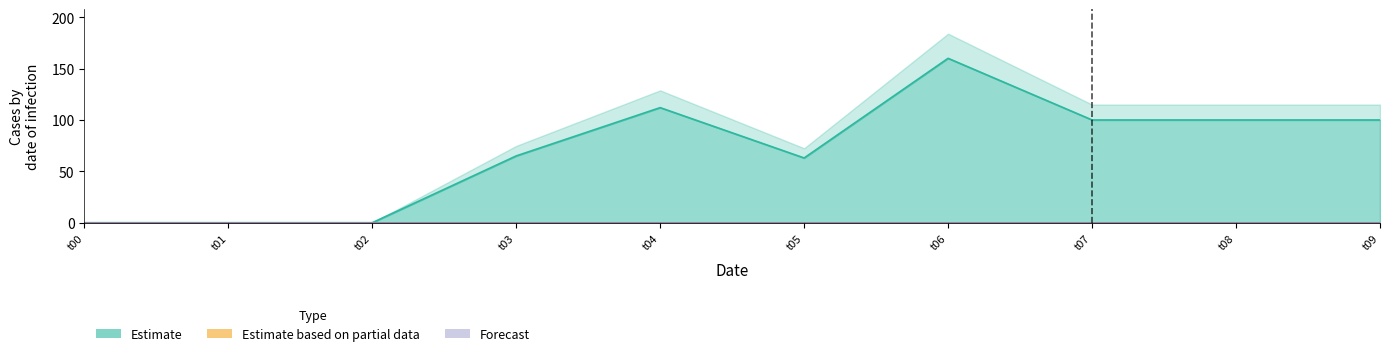

Which series has the widest spread of values?

Estimate